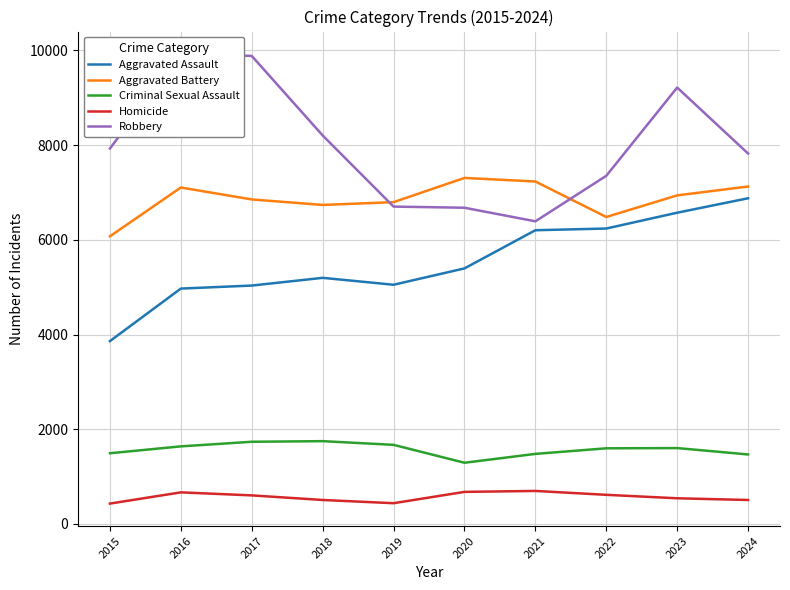

At how many categories does at least one series exceed 8794?

3